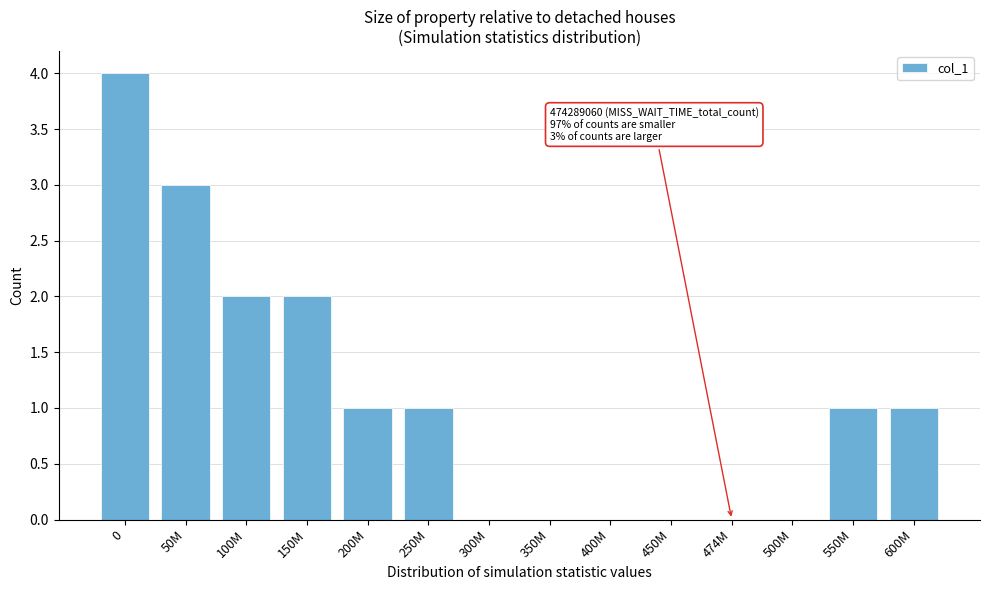

Reading right to left, what are all the values shown in this chart?

600M=1	550M=1	500M=0	474M=0	450M=0	400M=0	350M=0	300M=0	250M=1	200M=1	150M=2	100M=2	50M=3	0=4